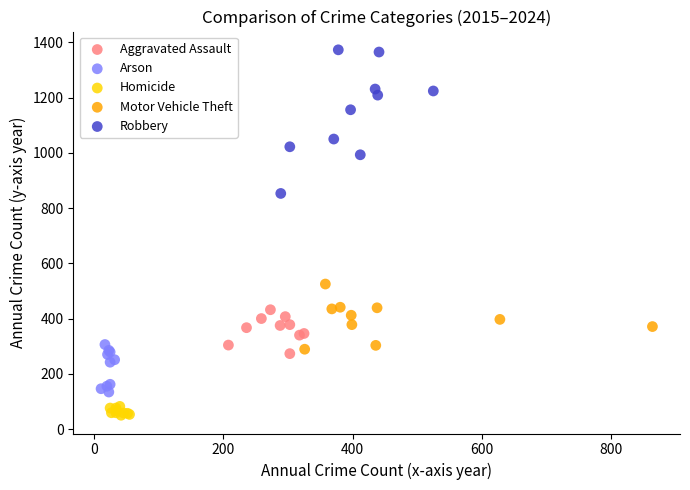

What are all the series names shown in the legend?

Aggravated Assault, Arson, Homicide, Motor Vehicle Theft, Robbery